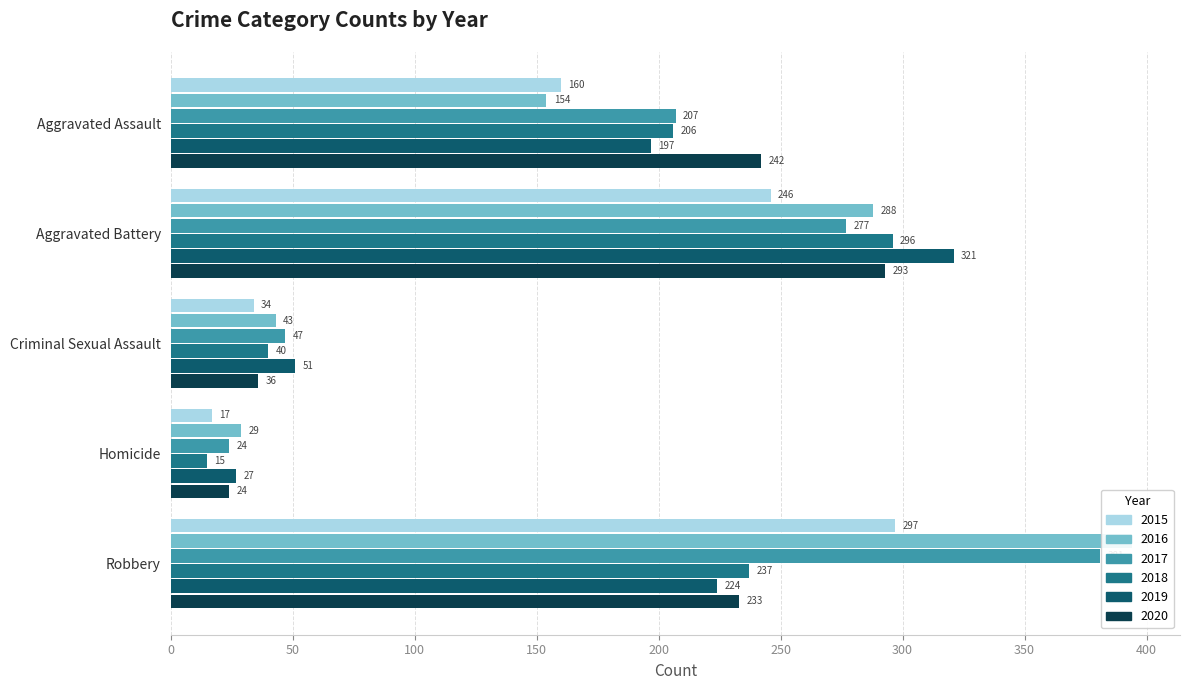

What is the minimum value shown in the chart?

15